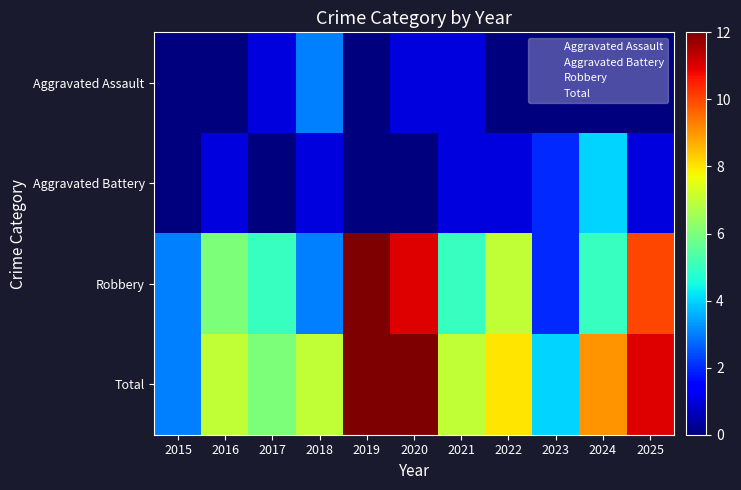

Reading left to right, list all the values displayed in this chart.

Aggravated Assault: 2015=0	2016=0	2017=1	2018=3	2019=0	2020=1	2021=1	2022=0	2023=0	2024=0	2025=0
Aggravated Battery: 2015=0	2016=1	2017=0	2018=1	2019=0	2020=0	2021=1	2022=1	2023=2	2024=4	2025=1
Robbery: 2015=3	2016=6	2017=5	2018=3	2019=12	2020=11	2021=5	2022=7	2023=2	2024=5	2025=10
Total: 2015=3	2016=7	2017=6	2018=7	2019=12	2020=12	2021=7	2022=8	2023=4	2024=9	2025=11